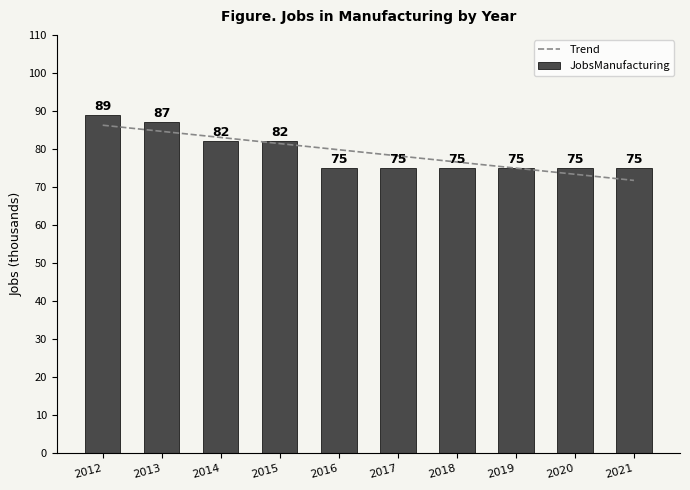

What is the highest value of the Trend series?

86.3